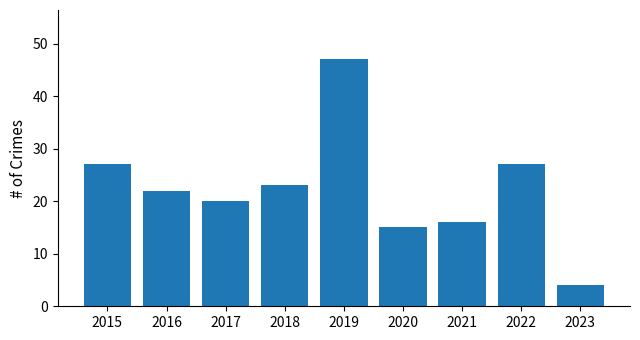

What is the sum of the values at 2020 and 2017?

35